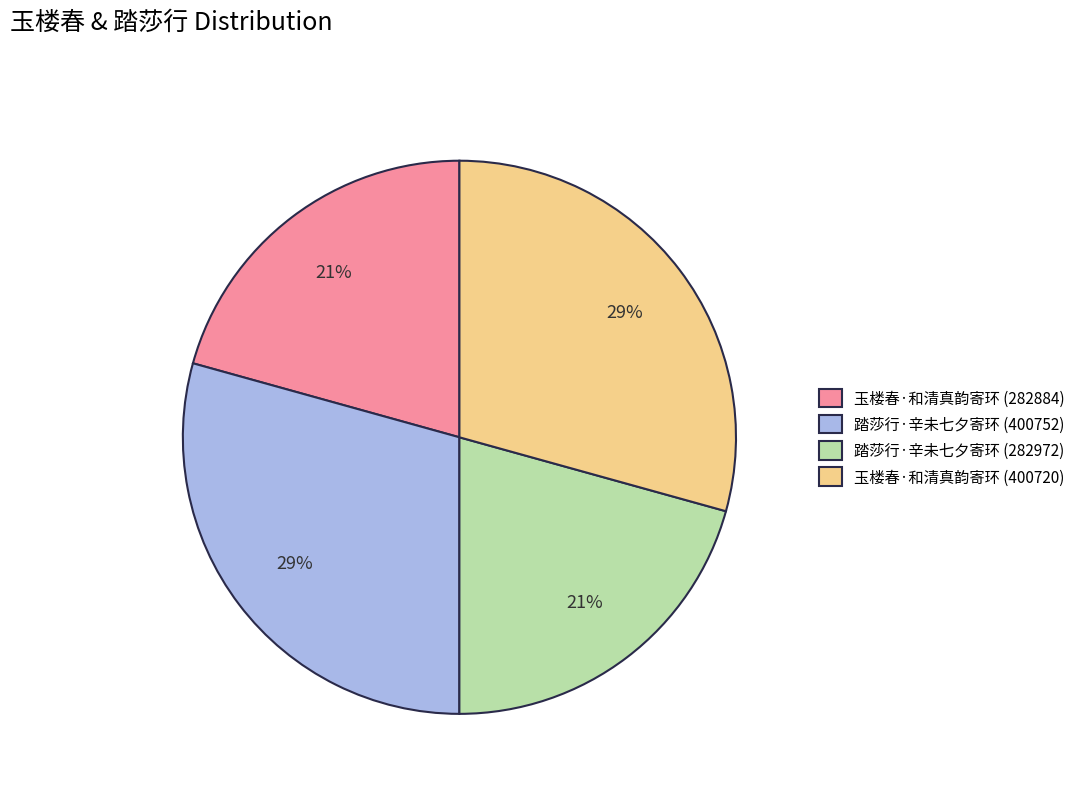

The 踏莎行·辛未七夕寄环 (400752) slice represents 37% of the pie. True or false?

False